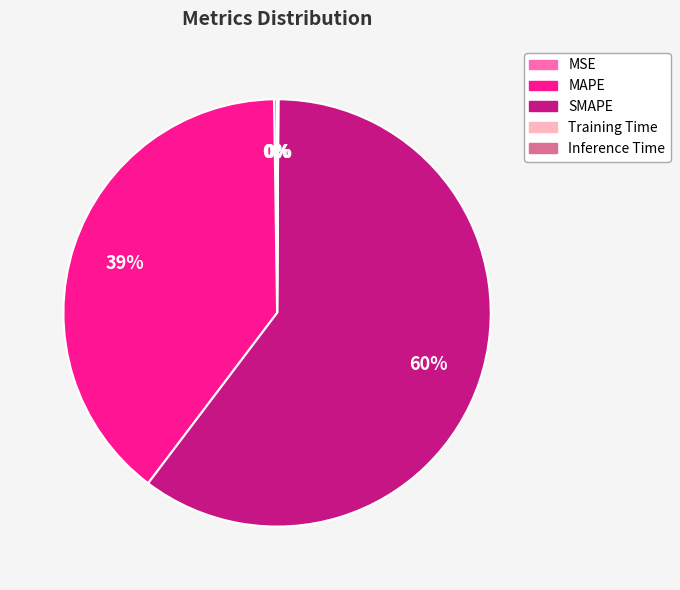

To the nearest percent, what percentage of the pie is MAPE?

39%